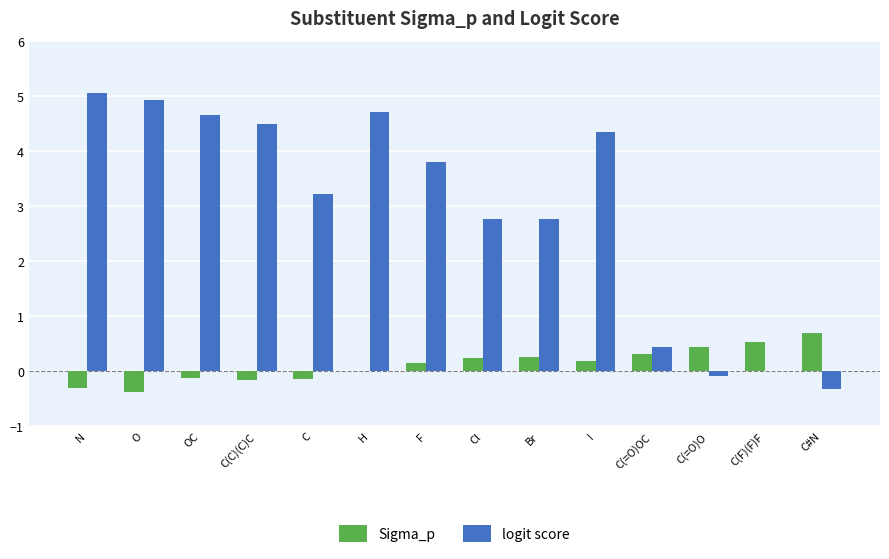

What is the total value across all series at Br?

3.0